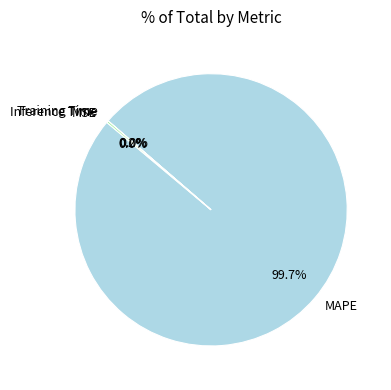

Which slice is the largest?

MAPE